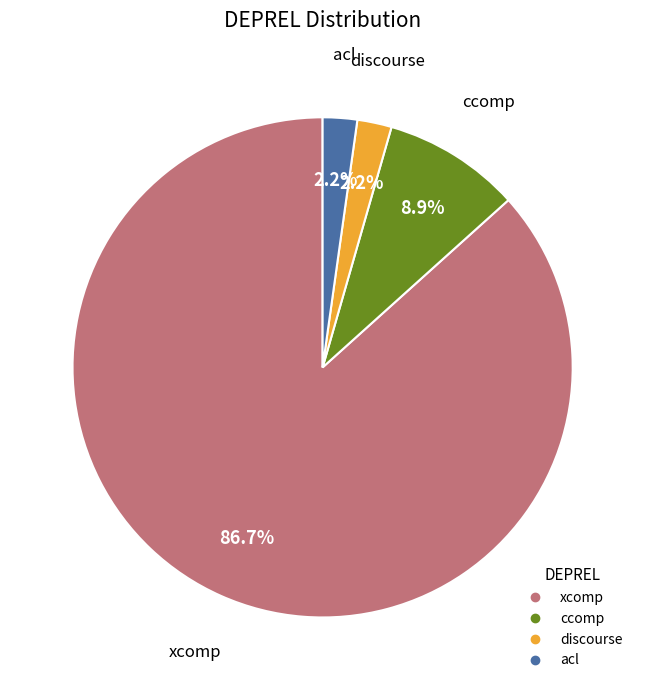

Approximately how many times larger is the value at acl compared to discourse?

1.0